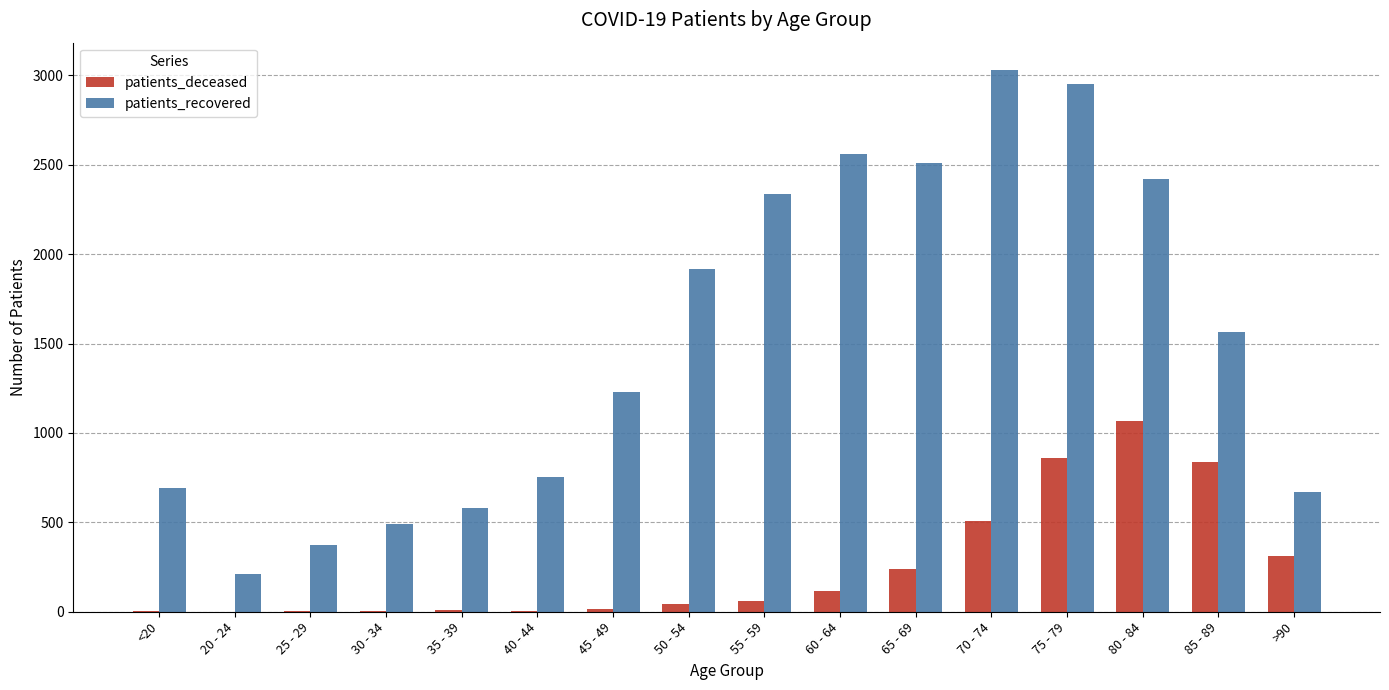

Which series changed the most between 40 - 44 and 65 - 69?

patients_recovered